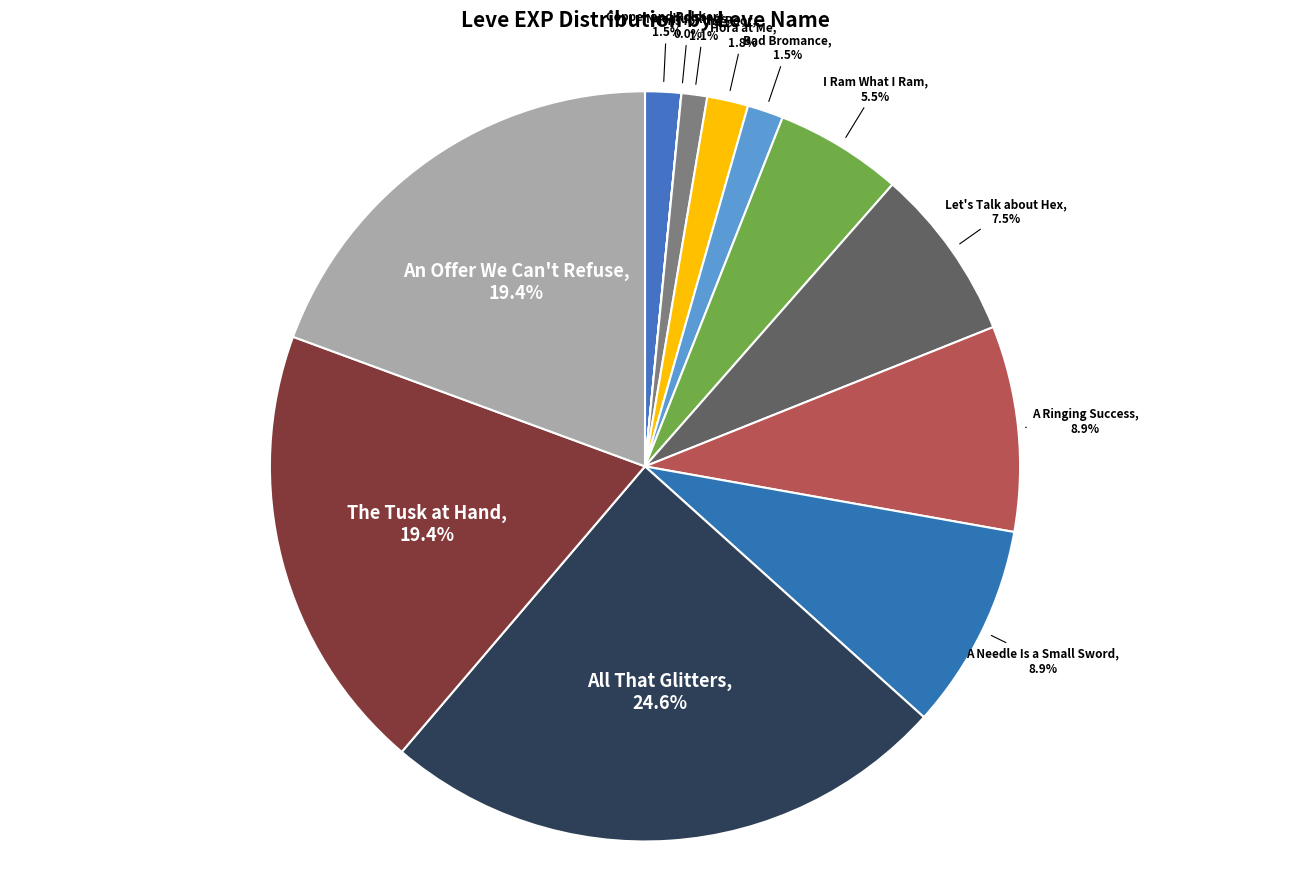

Does any single category account for the majority?

No